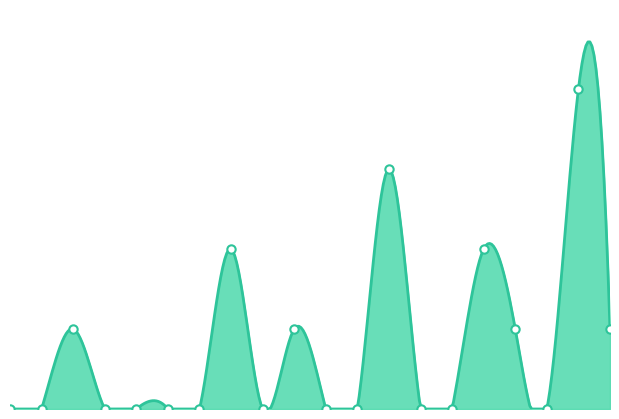

Where is the data nearest to the value 4?

2022-09-08